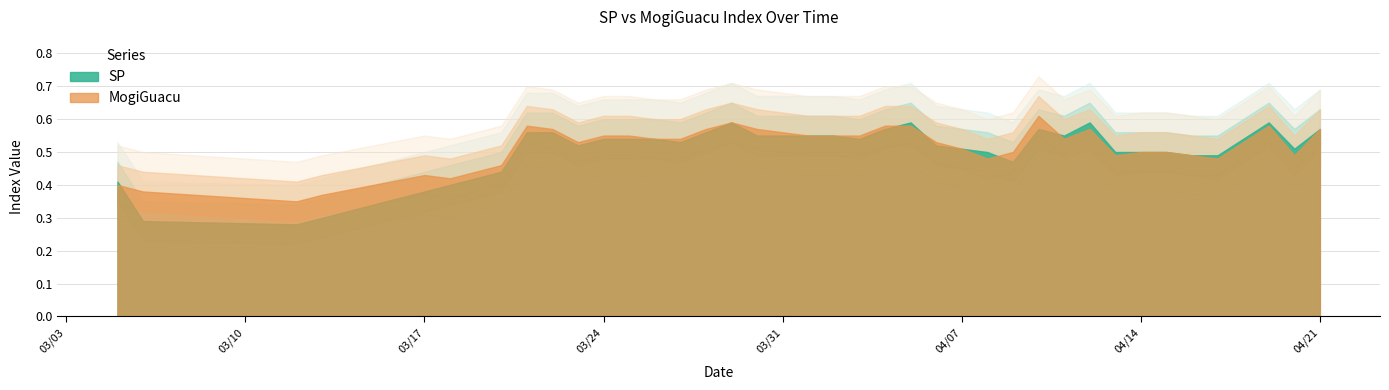

Which has a higher value, 4/05/2020 or 4/08/2020?

4/05/2020